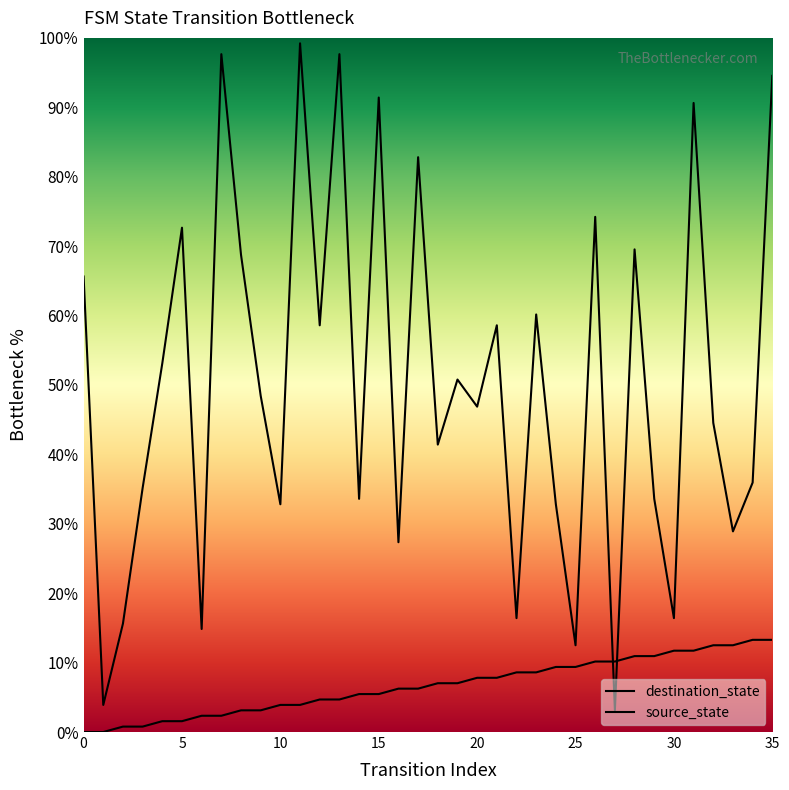

What is the sum of all source_state values?

239.1